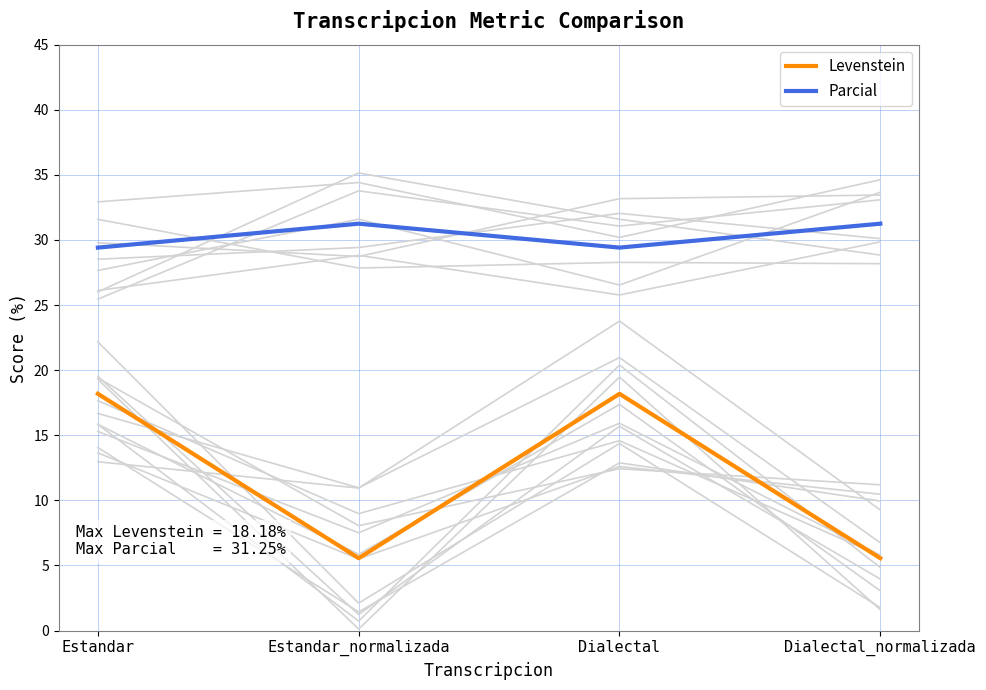

Does the chart have visible grid lines?

Yes